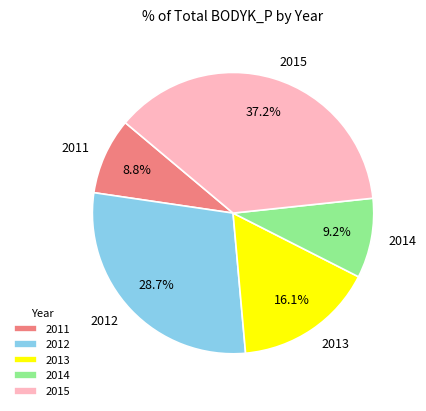

Count the number of slices in the pie.

5